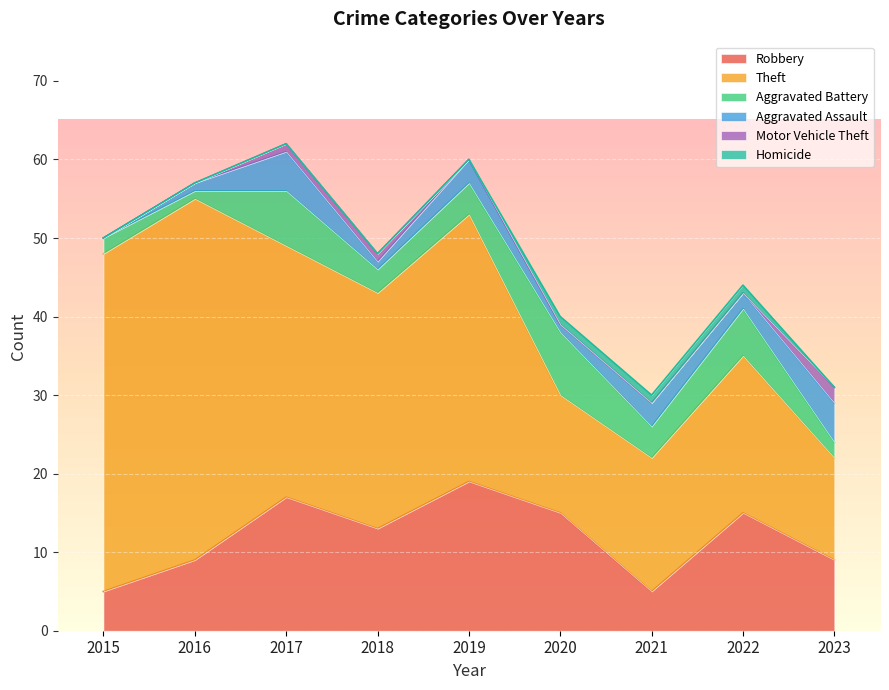

Is it true that Theft equals 43 at 2015?

True